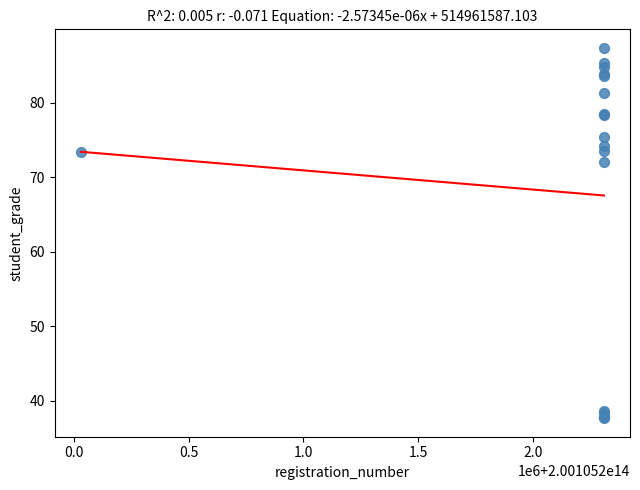

What Y value in the scatter plot is closest to 62?

72.1